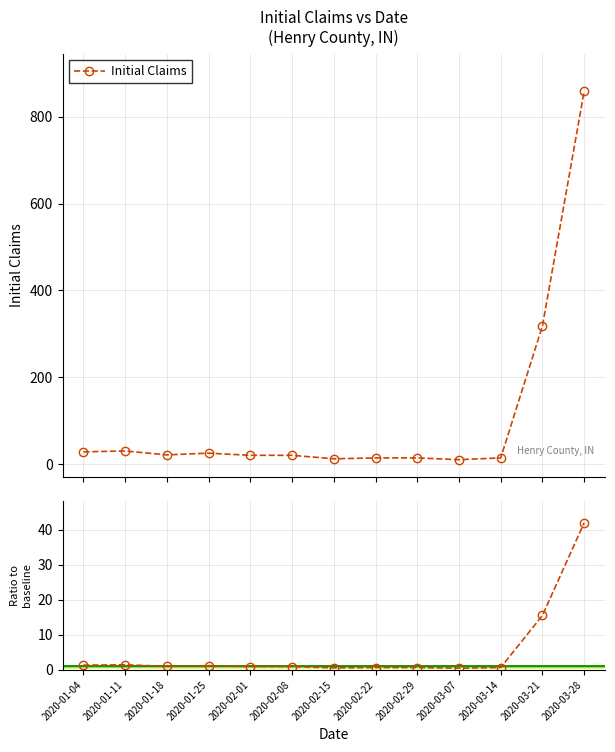

Reading left to right, transcribe all the data shown in this chart.

Initial Claims: 28.0	30.0	21.0	25.0	20.0	20.0	12.0	14.0	14.0	10.0	14.0	318.0	859.0
Ratio to baseline: 1.4	1.5	1.0	1.2	1.0	1.0	0.6	0.7	0.7	0.5	0.7	15.6	42.0